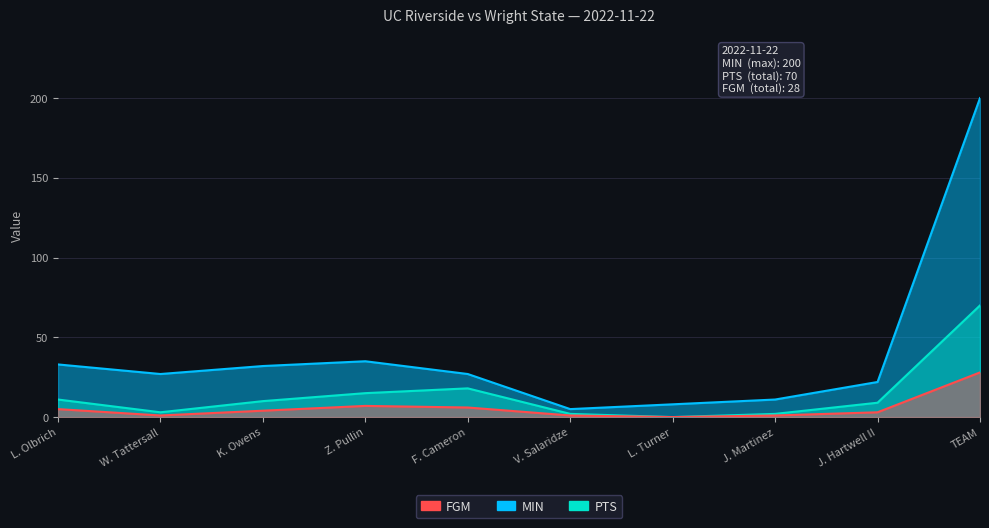

Which series has the largest total across all categories?

MIN